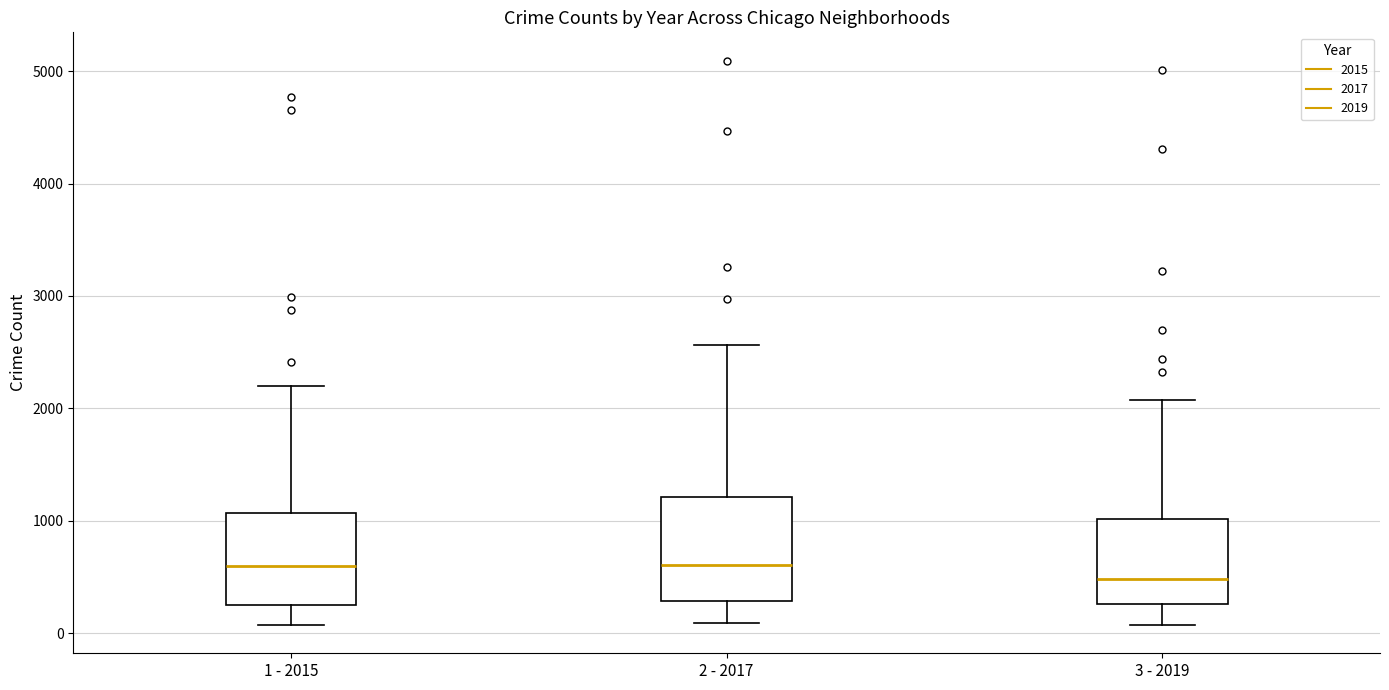

Reading left to right, transcribe this box plot: for each box, give where its median line is, the range the box spans, and where its two whiskers end, as read against the y-axis. The values are not printed on the chart, so give them approximately, as read against the axis.

1 - 2015: median 600, box 300 to 1100, whiskers 100 to 2200
2 - 2017: median 600, box 300 to 1200, whiskers 100 to 2600
3 - 2019: median 500, box 300 to 1000, whiskers 100 to 2100